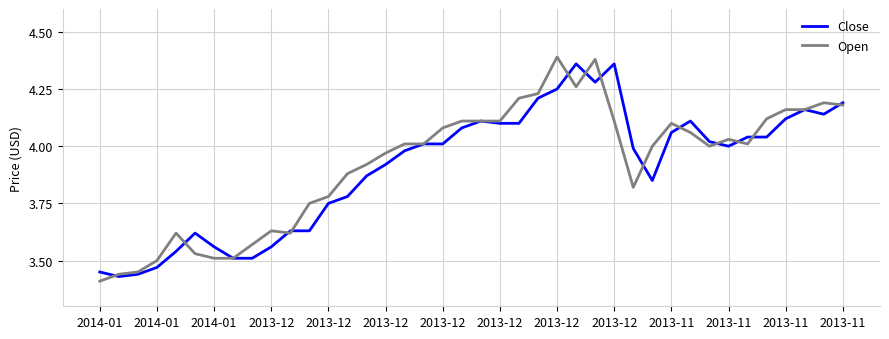

Which series has the widest spread of values?

Open